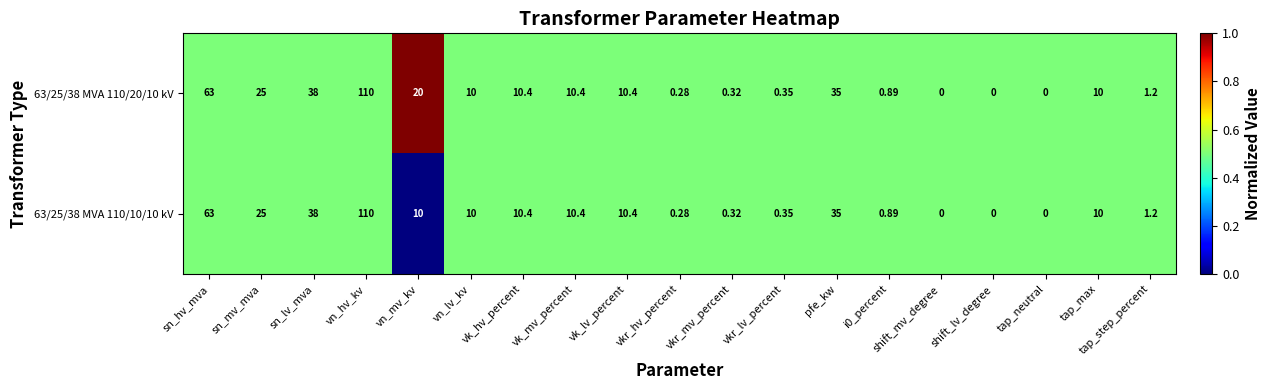

Is the value of 63/25/38 MVA 110/20/10 kV at sn_lv_mva greater than the value of 63/25/38 MVA 110/10/10 kV at vn_lv_kv?

Yes